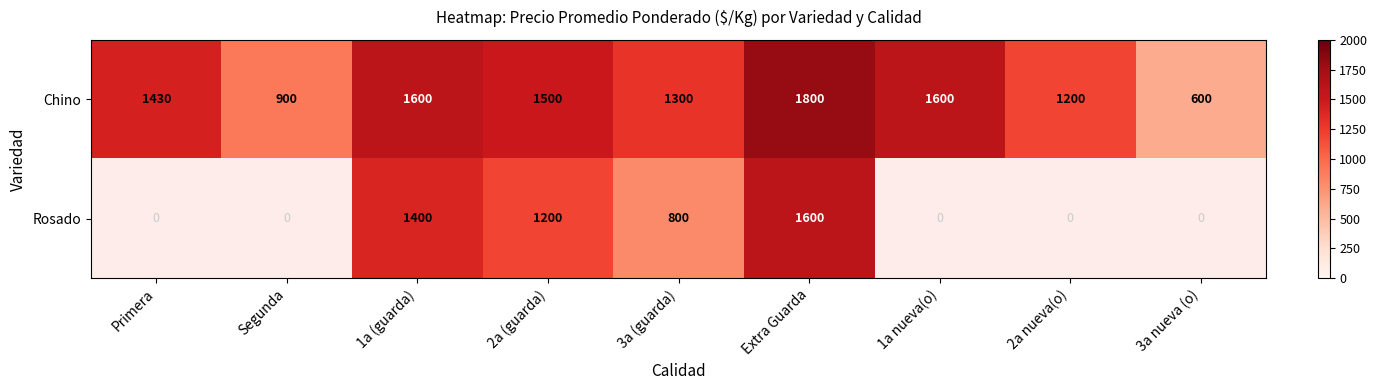

At how many categories does at least one series exceed 1721?

1